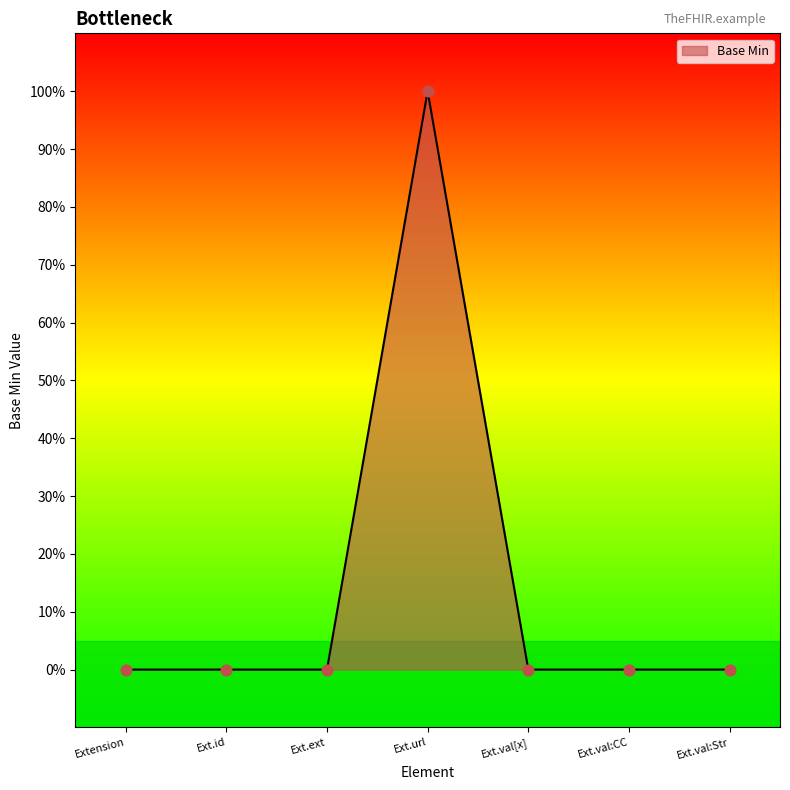

Is this an area chart (filled region under the line)?

Yes